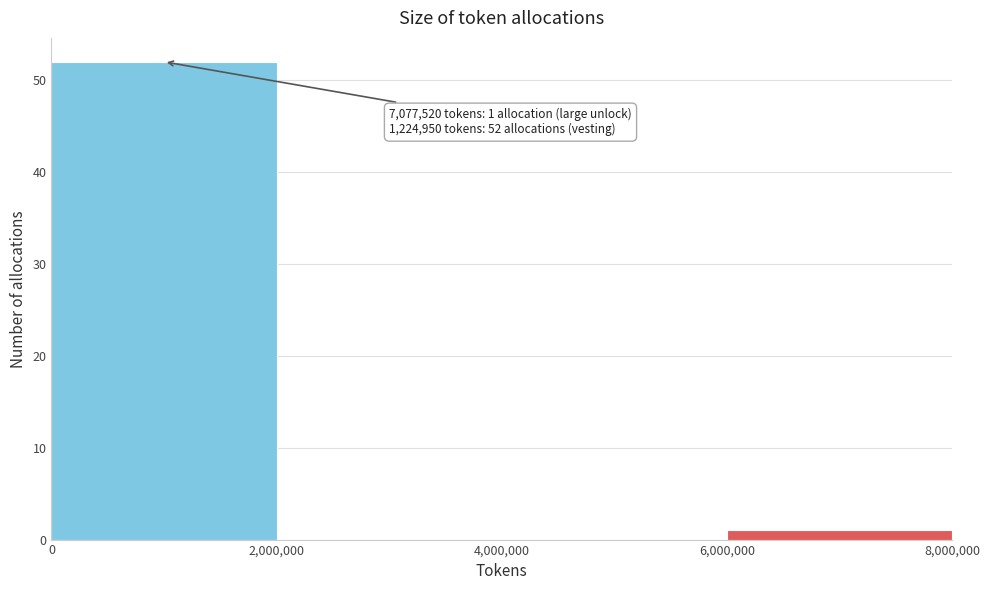

Which range on the x-axis has the tallest bar?

0 to 2,000,000